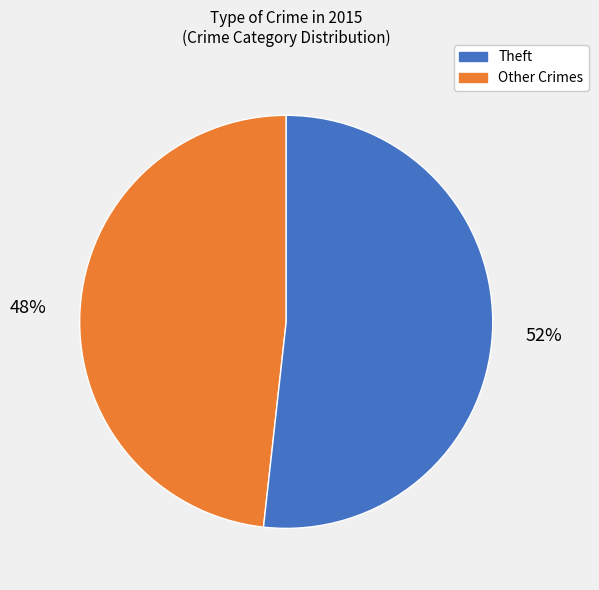

Does any single category account for the majority?

Yes